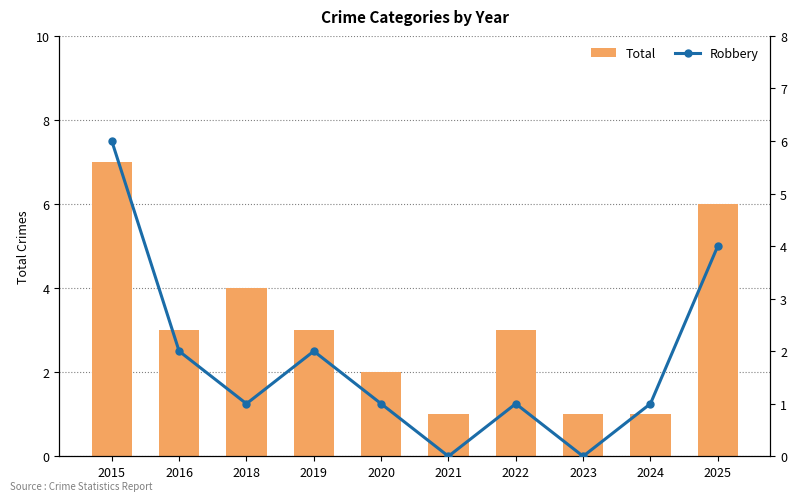

Reading right to left, transcribe all the data shown in this chart.

Total: 6	1	1	3	1	2	3	4	3	7
Robbery: 4	1	0	1	0	1	2	1	2	6